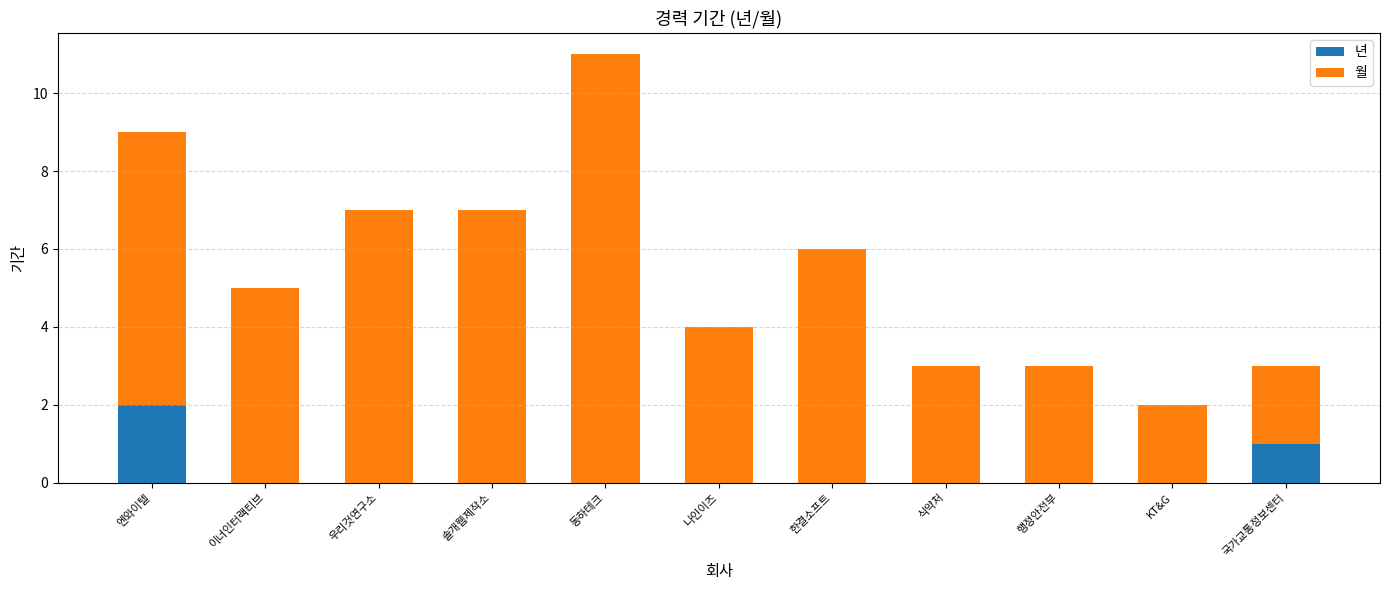

Reading left to right, transcribe the values for 년.

엔와이텔=2	이너인터랙티브=0	우리것연구소=0	솔개웹제작소=0	동하테크=0	나인이즈=0	한결소프트=0	식약처=0	행정안전부=0	KT&G=0	국가교통정보센터=1